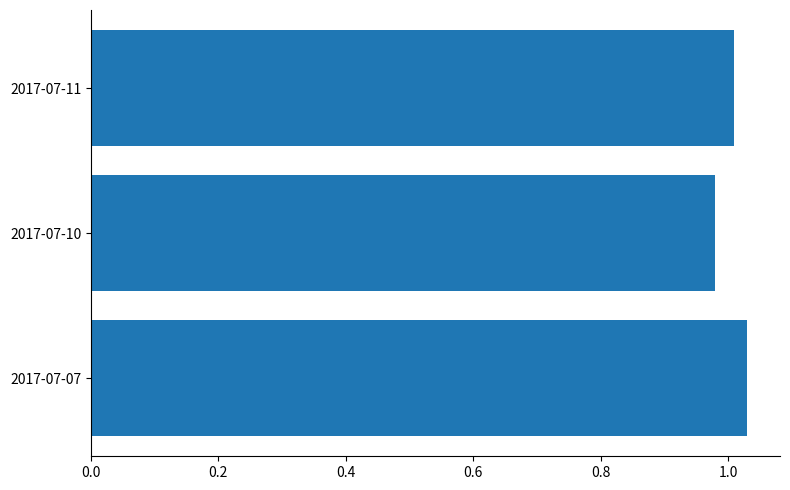

What is the sum of all values?

3.0